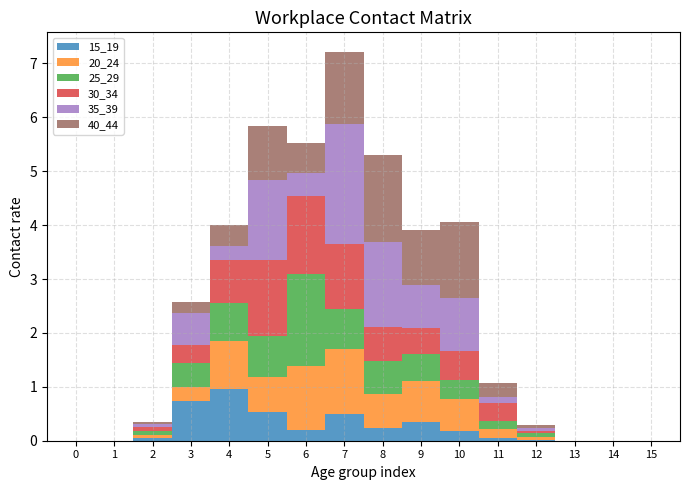

How many interior local peaks does the 35_39 line series have?

4